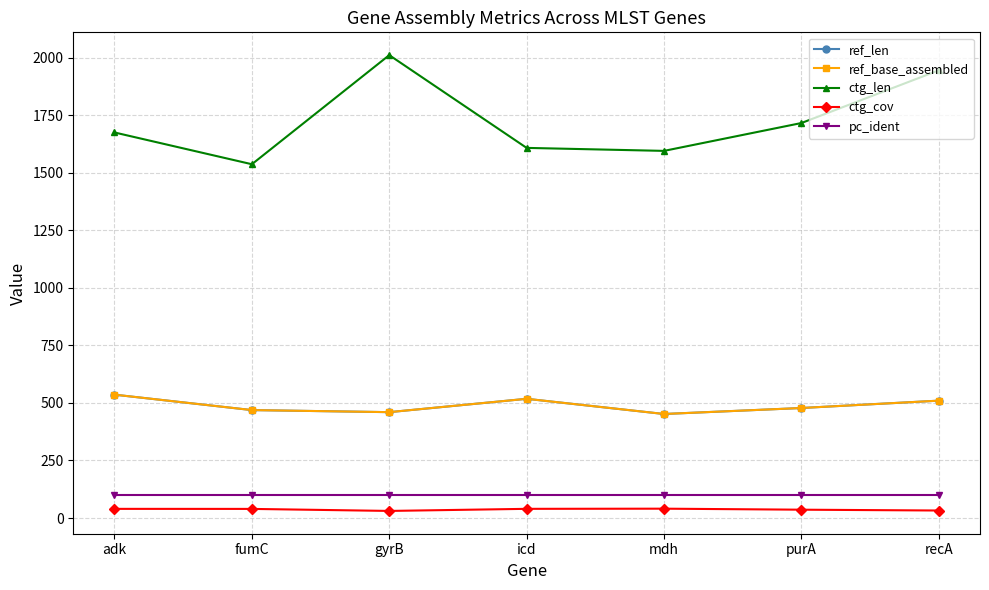

Does the chart have visible grid lines?

Yes